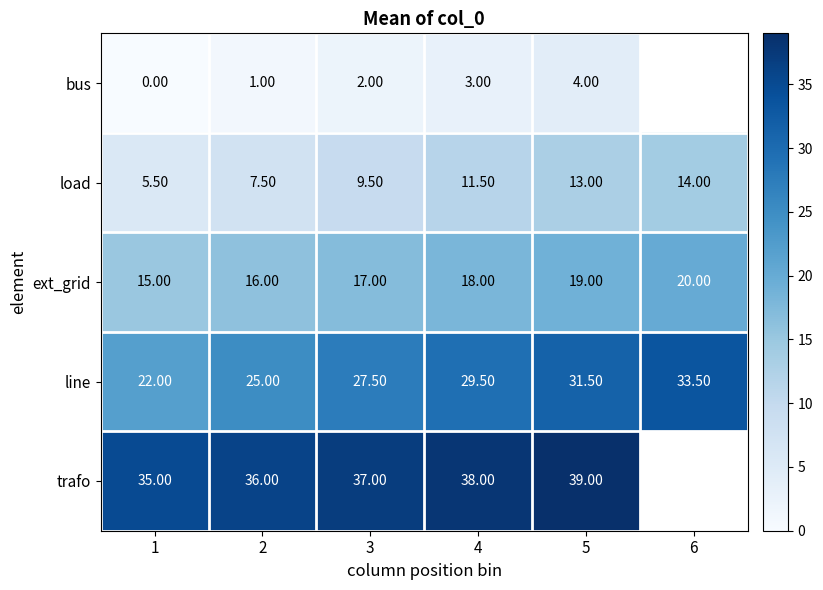

At 2, list the series in order from smallest to largest.

bus, load, ext_grid, line, trafo